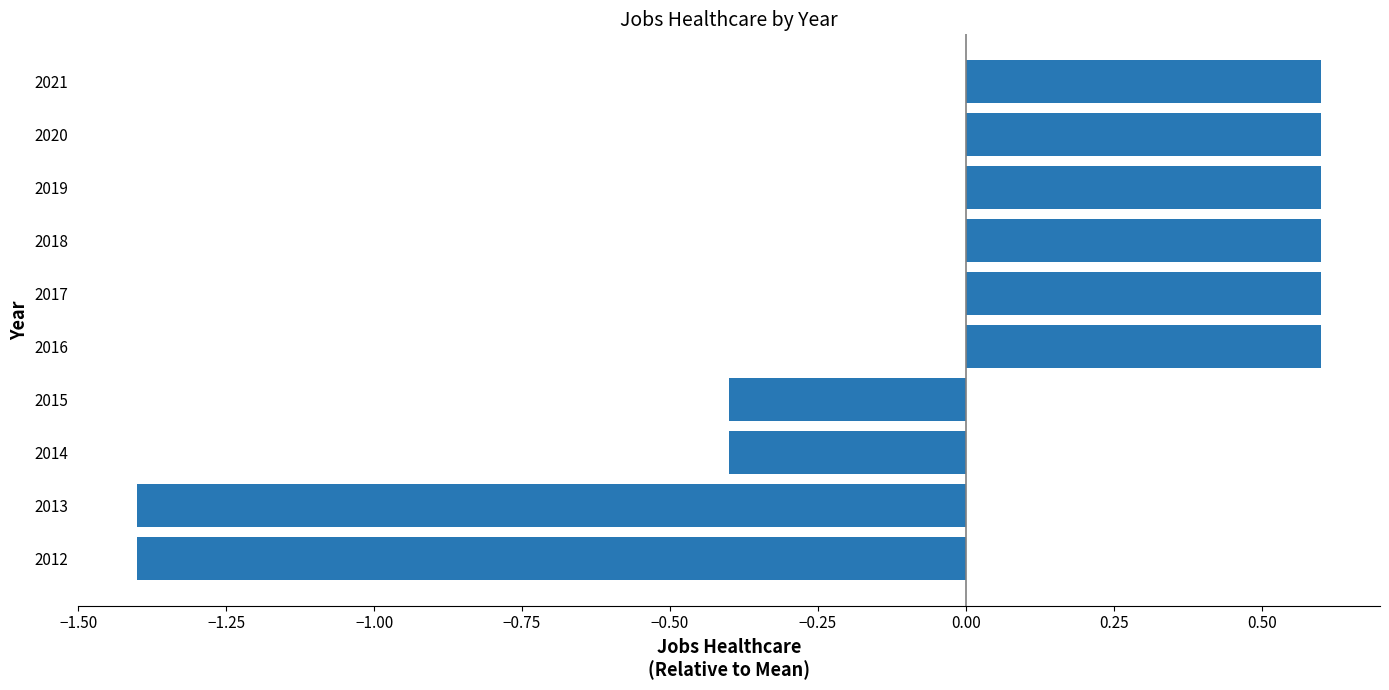

Is it true that the value at 2015 is -0.6?

False